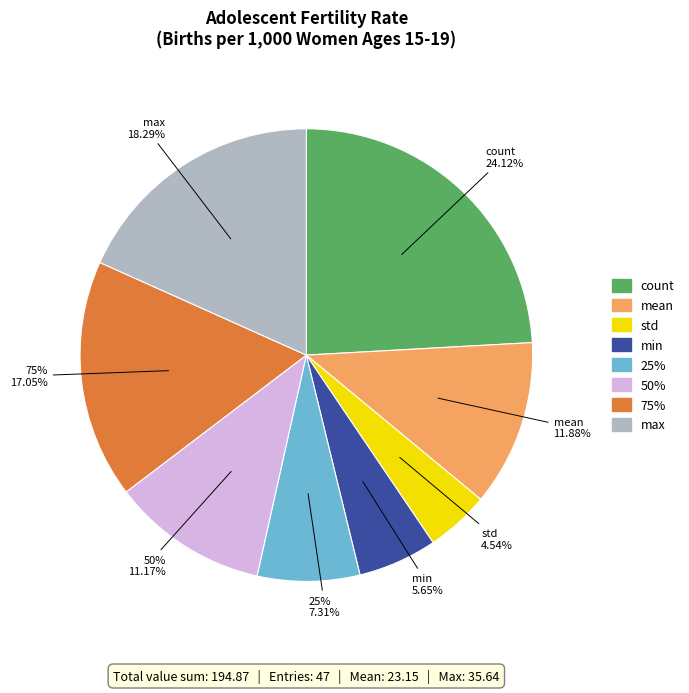

To the nearest percent, what percentage of the pie is max?

18%